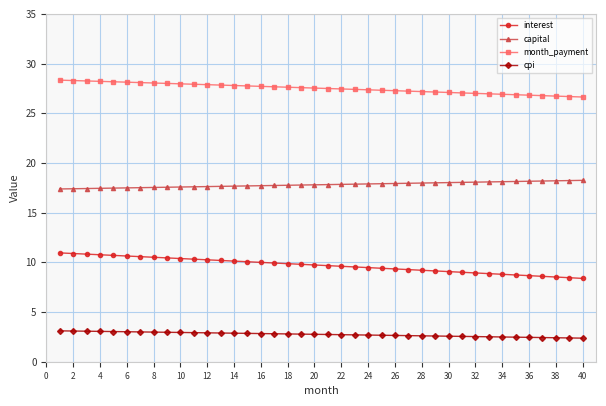

What are all the series names shown in the legend?

interest, capital, month_payment, cpi